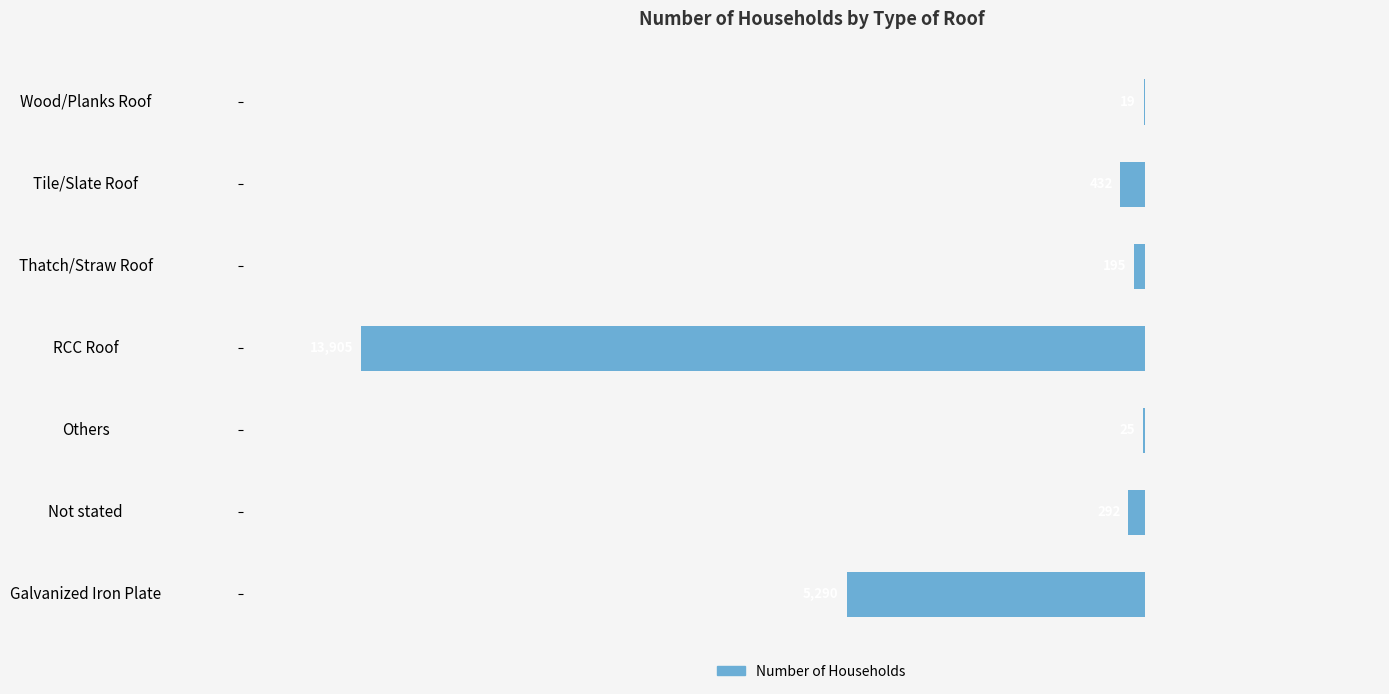

List the labels in order of value, largest first.

Wood/Planks Roof, Others, Thatch/Straw Roof, Not stated, Tile/Slate Roof, Galvanized Iron Plate, RCC Roof